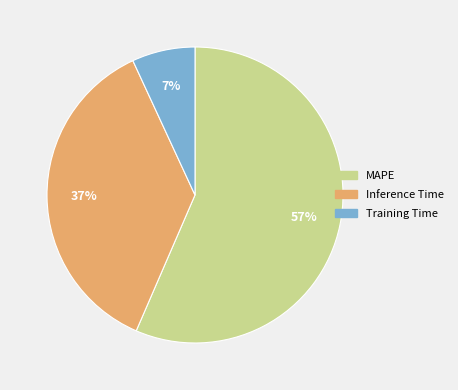

True or false: Training Time accounts for 7% of the total.

True